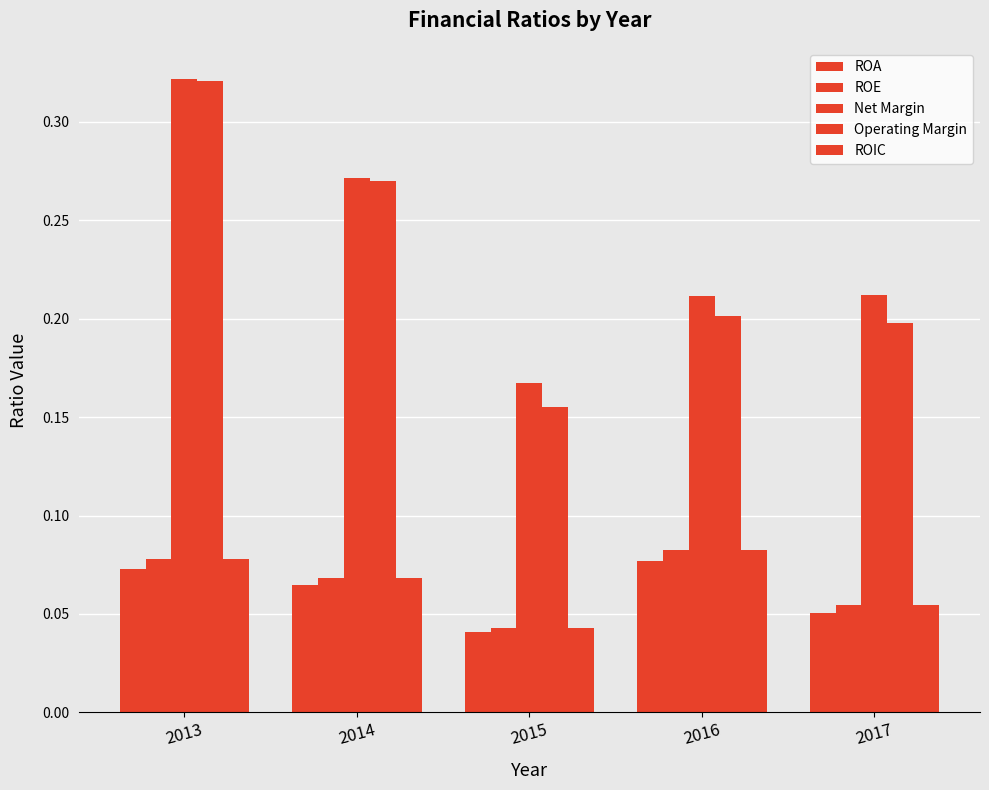

Which category has the highest value in the ROE series?

2016